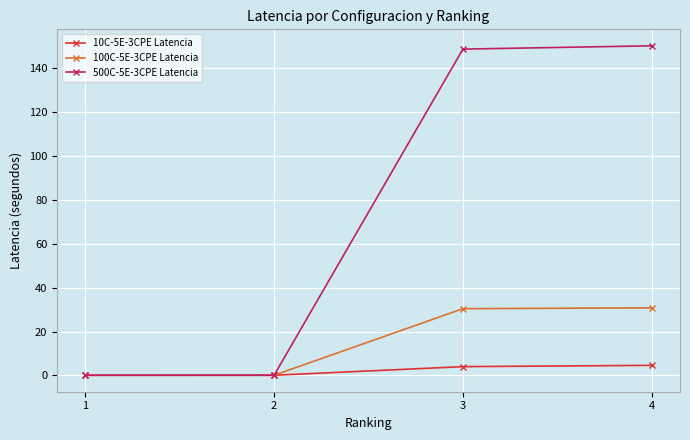

At how many categories does at least one series exceed 5?

2